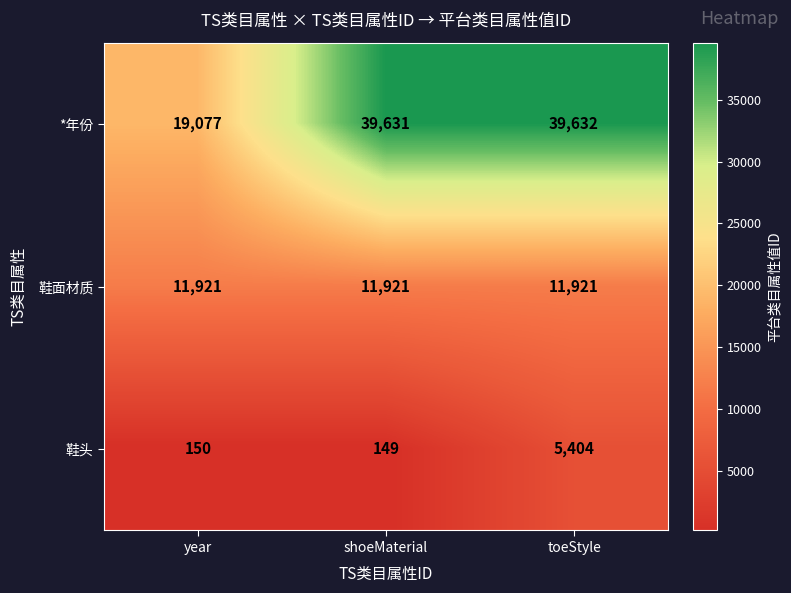

List the series in order of their peak value, lowest first.

鞋头, 鞋面材质, *年份